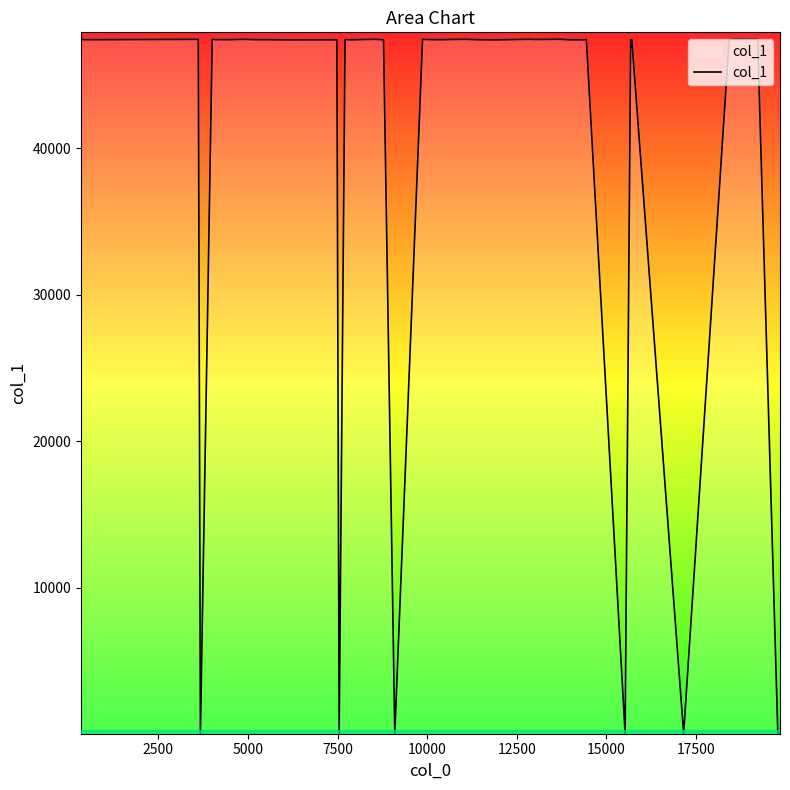

True or false: the data has more than 0 interior local peaks.

True